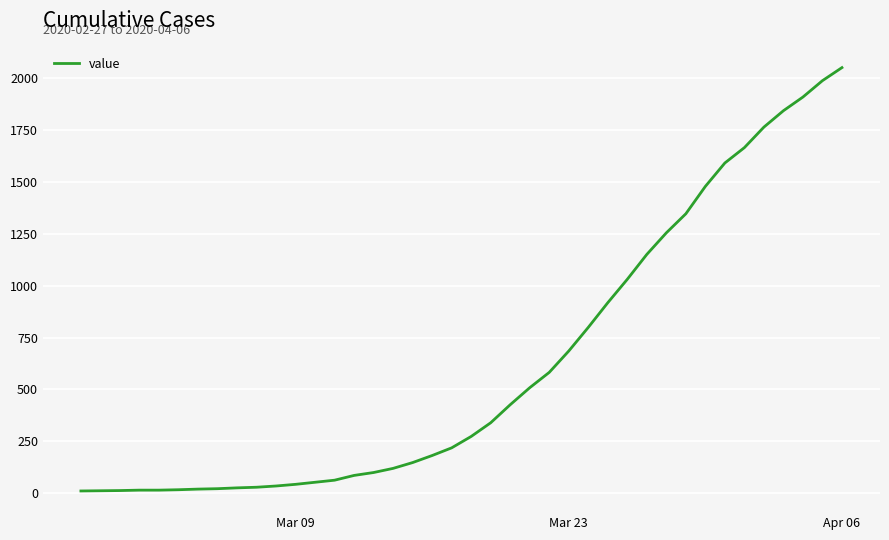

What is the difference between the maximum and minimum values?

2042